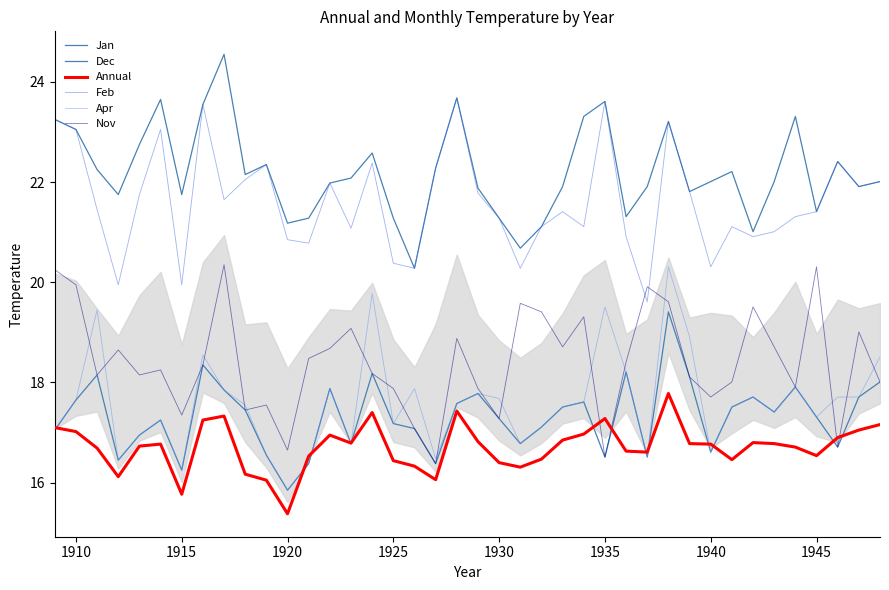

Is the value of Nov at 1950 greater than the value of Apr at 38?

No